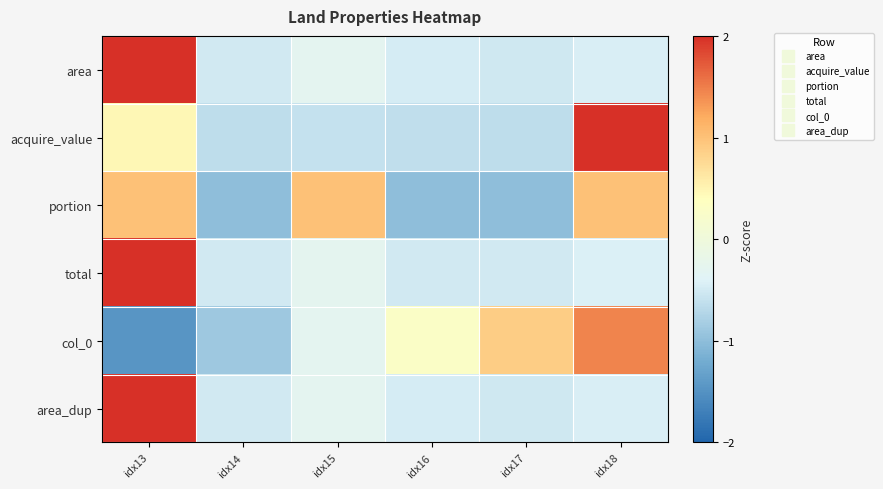

What is the smallest value displayed?

-1.5